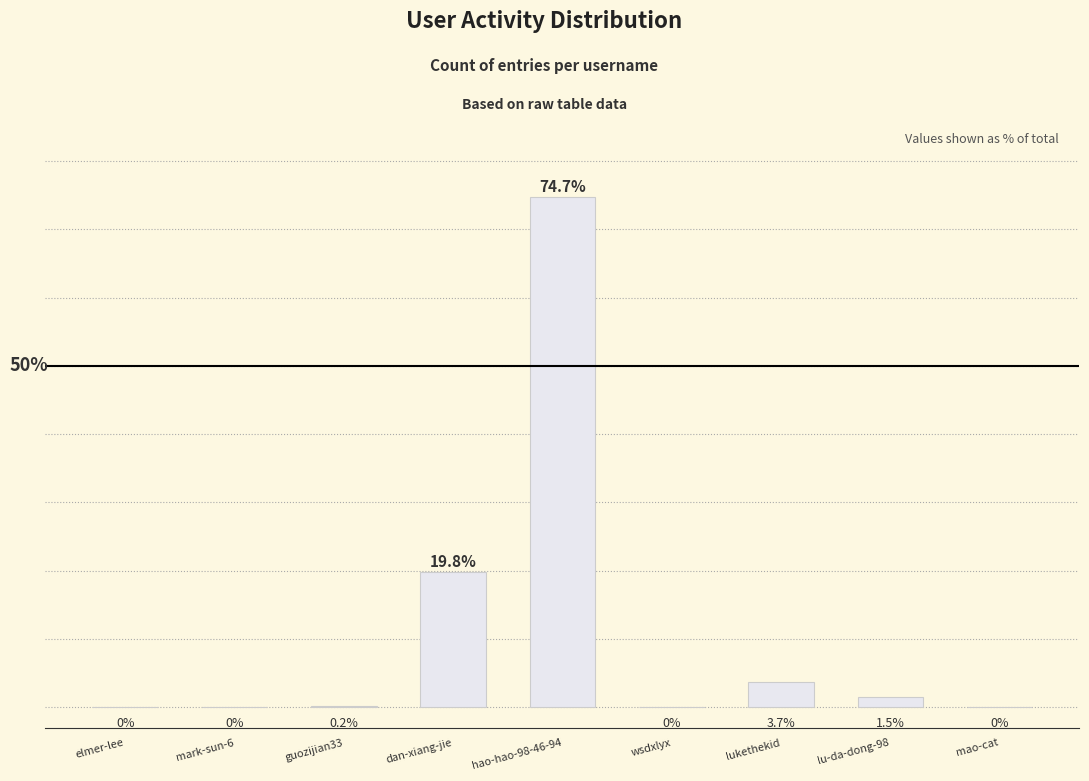

Between dan-xiang-jie and wsdxlyx, which is larger?

dan-xiang-jie